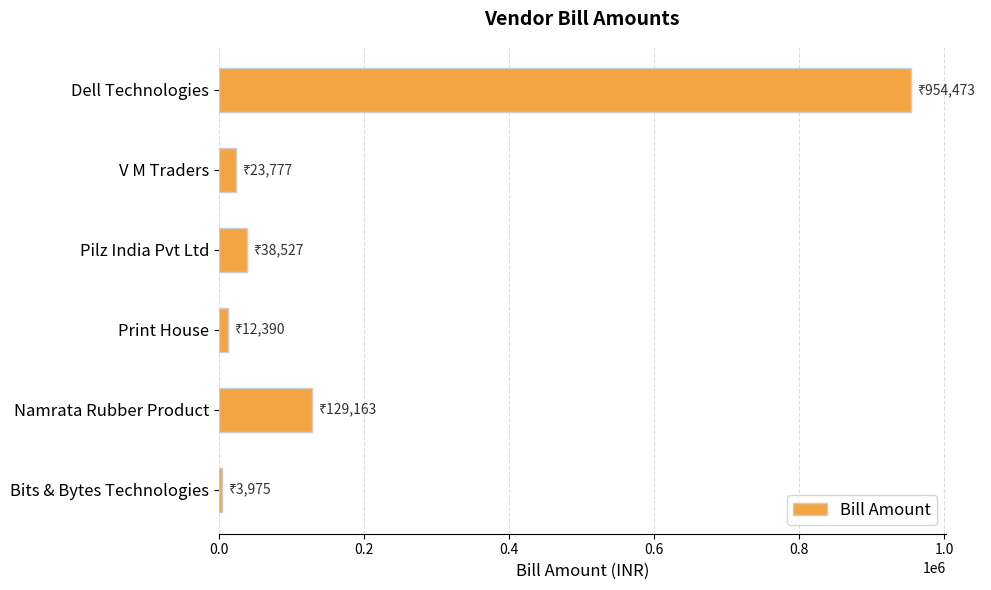

What is the label of the 1st bar from the top?

Dell Technologies